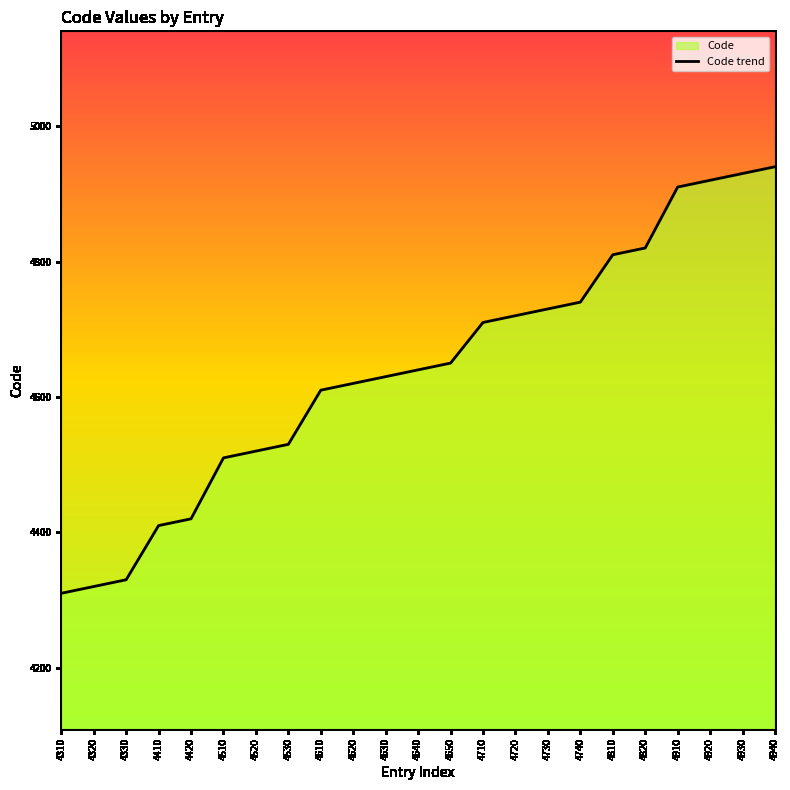

Reading left to right, transcribe all the data shown in this chart.

4310	4320	4330	4410	4420	4510	4520	4530	4610	4620	4630	4640	4650	4710	4720	4730	4740	4810	4820	4910	4920	4930	4940